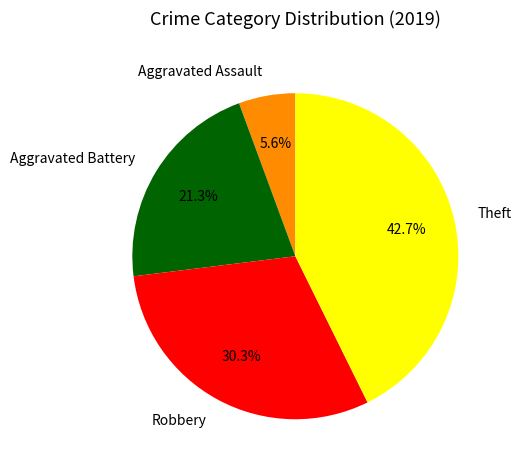

Does Theft account for over 50% of the chart?

No